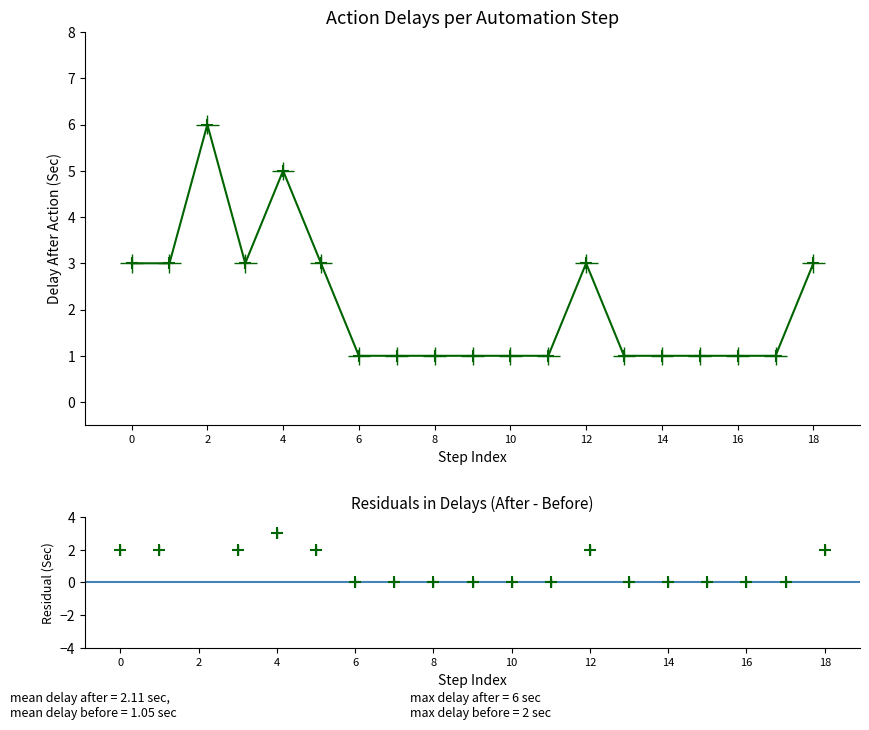

How many interior local valleys does the Delay After Action(Sec) series have?

1